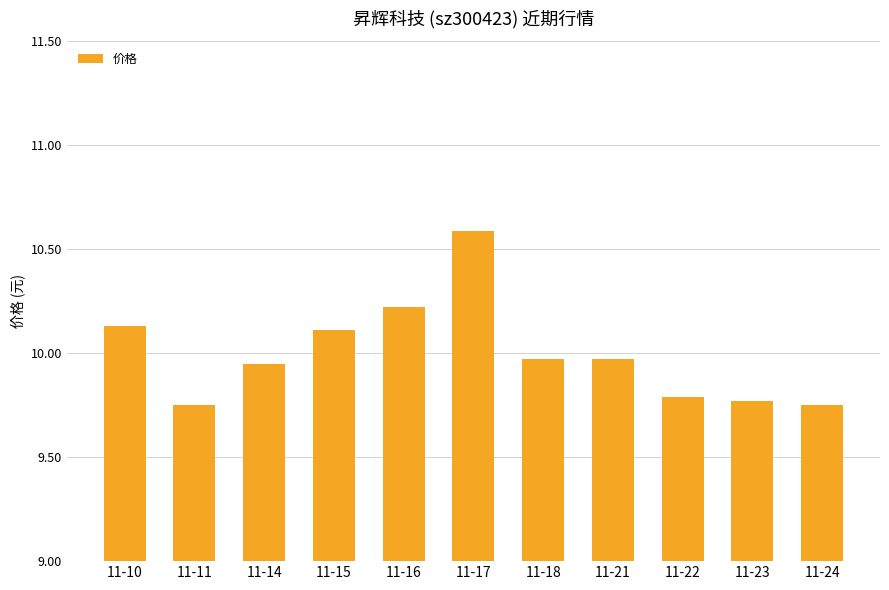

What is the difference between the values at 11-11 and 11-18?

0.2